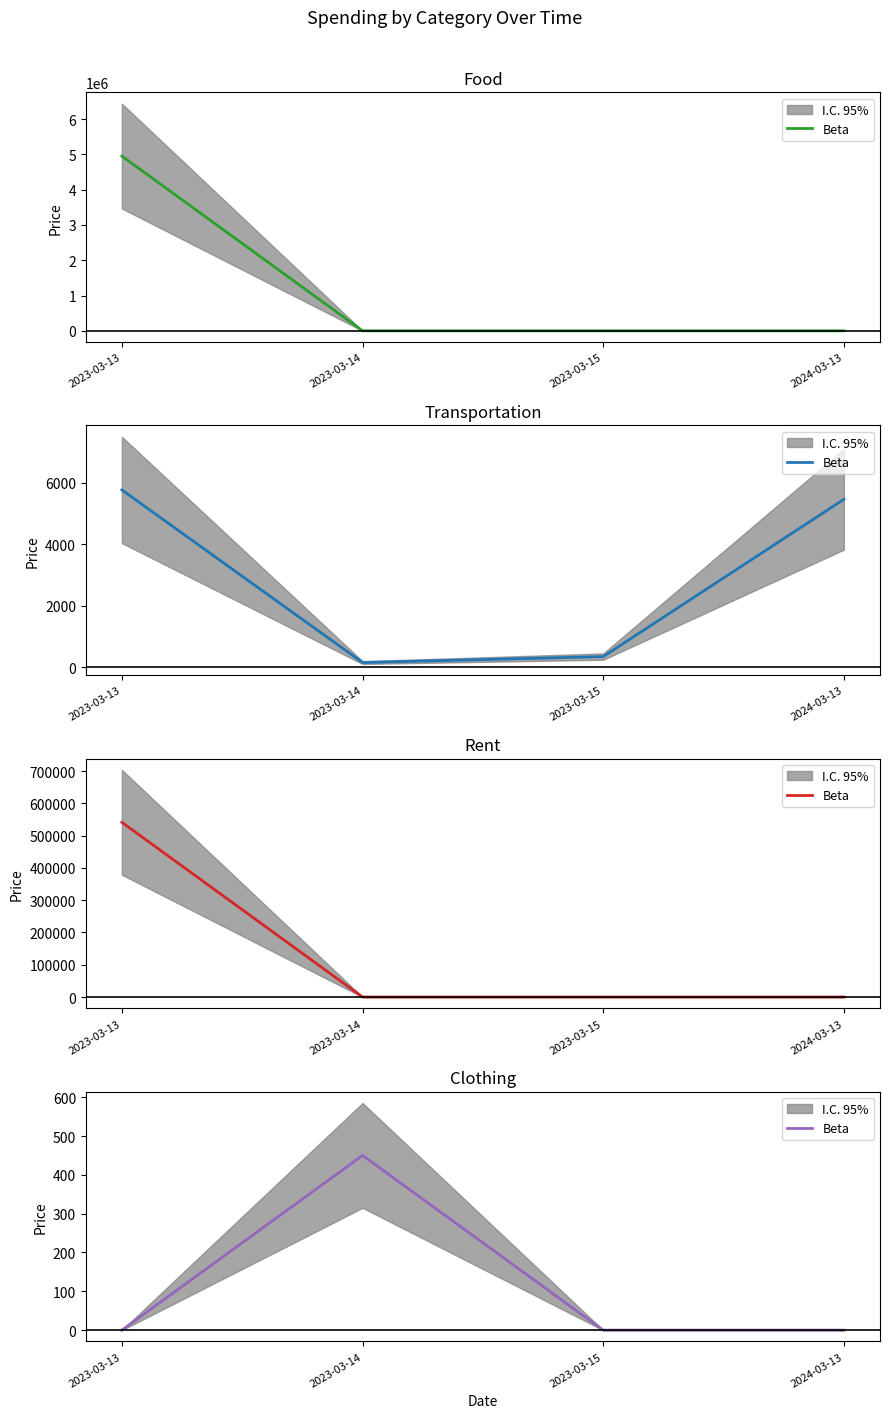

What is the difference between the values at 2023-03-15 and 2023-03-14?

450